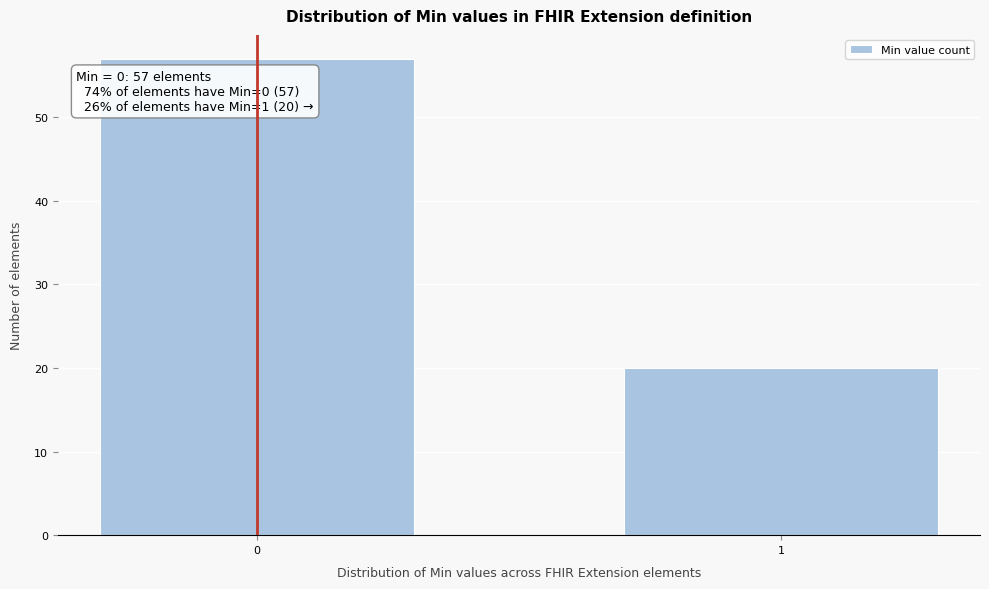

Reading left to right, extract all data points from this chart.

0=57	1=20